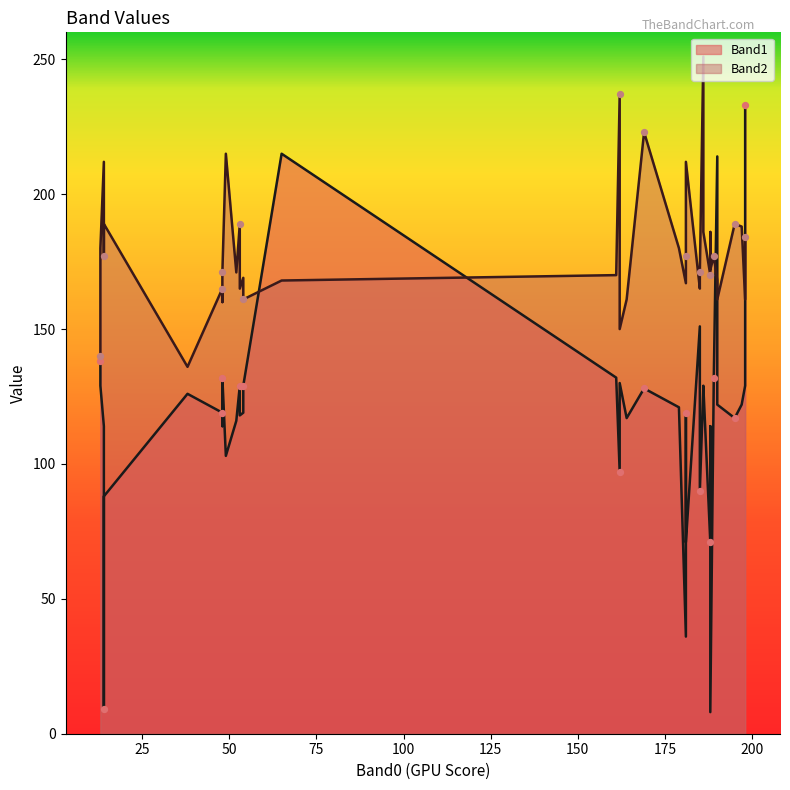

Which series reaches the maximum Y coordinate?

Band2